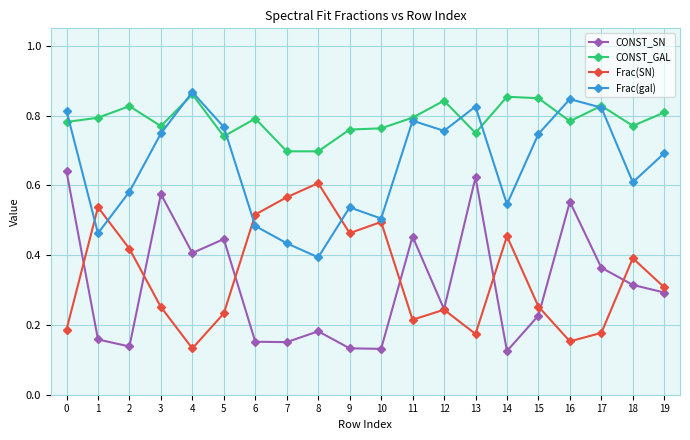

What is the sum of all CONST_GAL values?

15.8